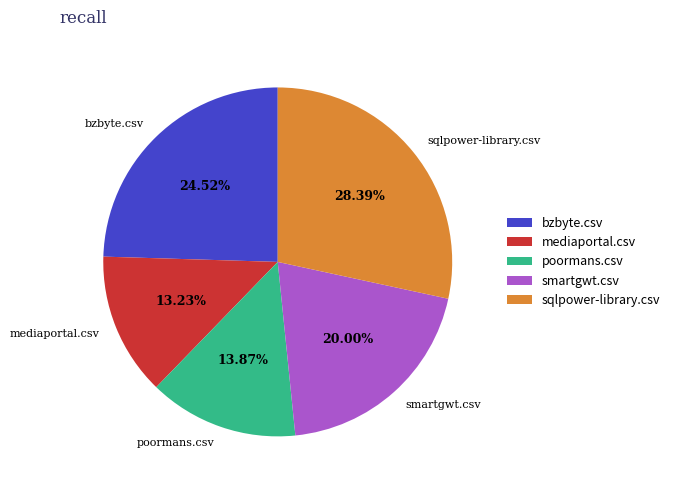

To the nearest percent, what is the combined percentage of bzbyte.csv and smartgwt.csv?

45%